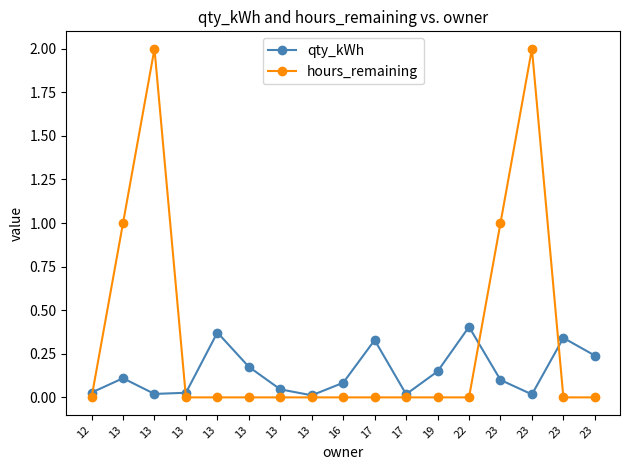

How many distinct data groups are displayed?

2